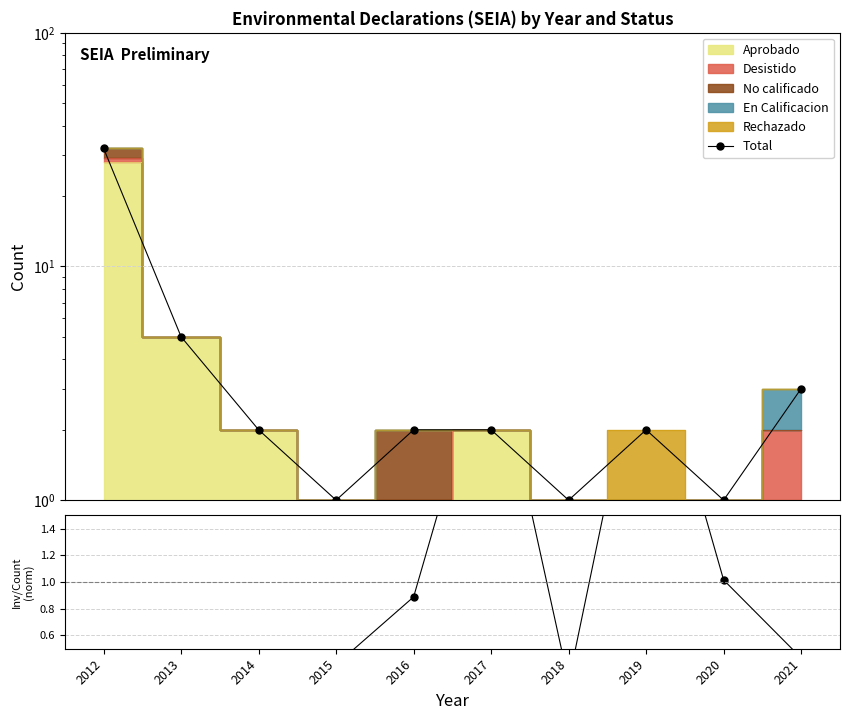

Reading left to right, what are all the values shown in this chart?

Total: 32.0	5.0	2.0	1.0	2.0	2.0	1.0	2.0	1.0	3.0
Inv/Count ratio: 0.4	0.5	0.2	0.4	0.9	2.9	0.3	3.0	1.0	0.4